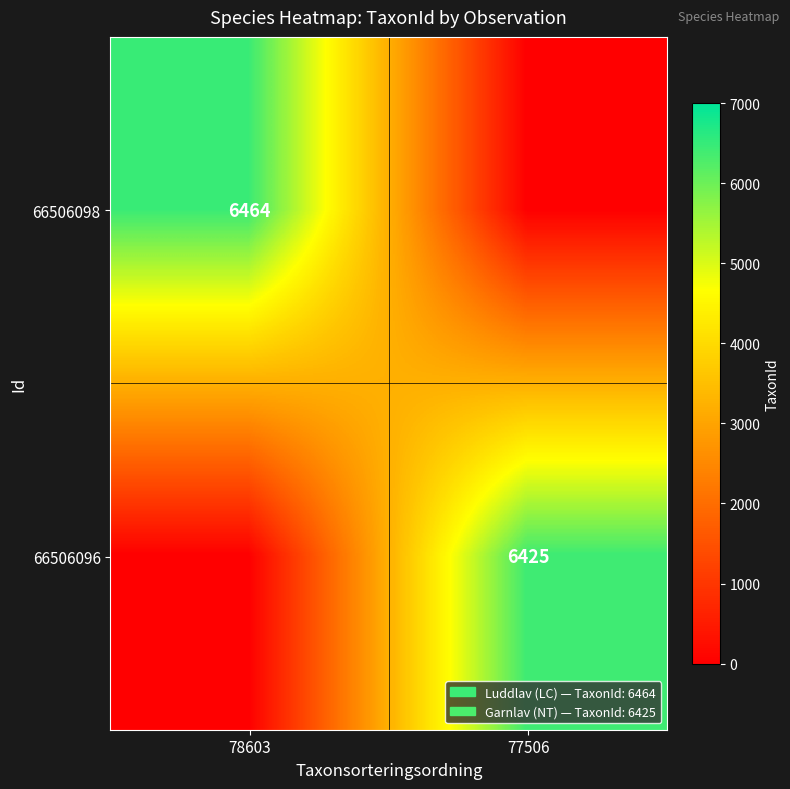

The 66506098 series shows 10988 at 78603. True or false?

False